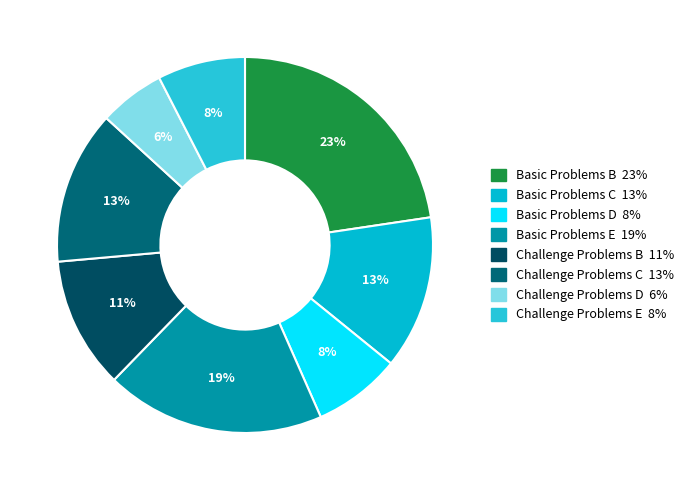

Is Challenge Problems C the majority of the pie?

No